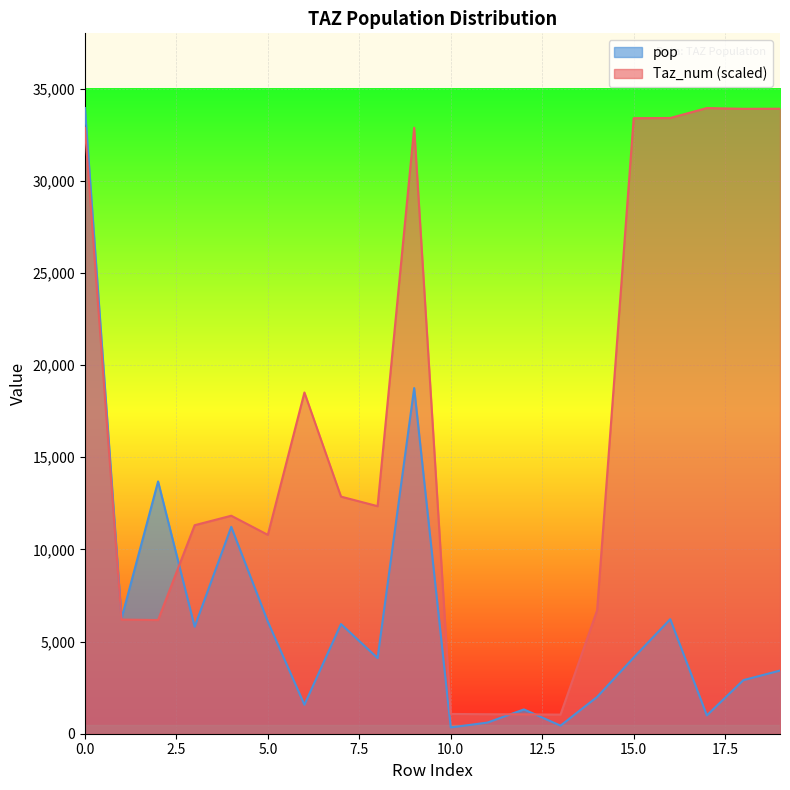

Which series ends up on top after the final intersection of Taz_num and pop?

Taz_num